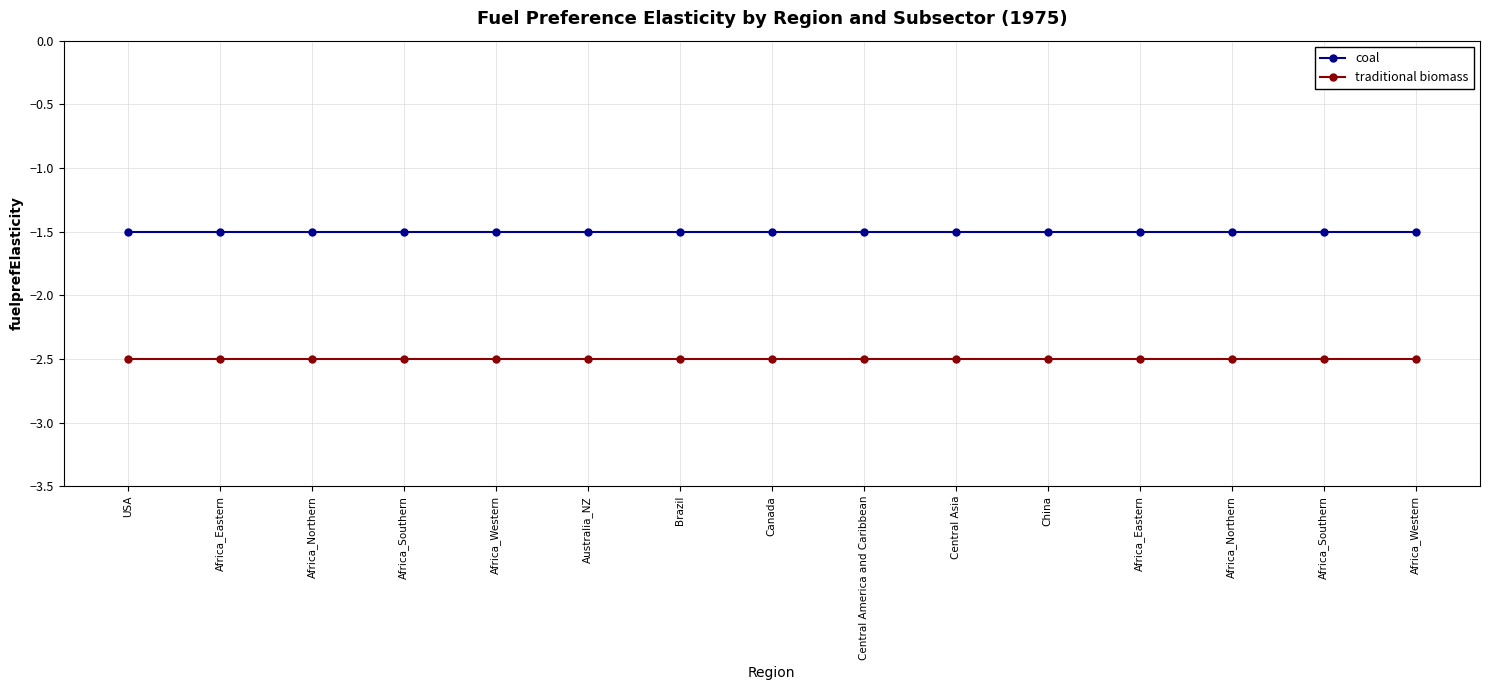

Reading left to right, what are all the values shown in this chart?

coal: USA=-1.5	Africa_Eastern=-1.5	Africa_Northern=-1.5	Africa_Southern=-1.5	Africa_Western=-1.5	Australia_NZ=-1.5	Brazil=-1.5	Canada=-1.5	Central America and Caribbean=-1.5	Central Asia=-1.5	China=-1.5	Africa_Eastern=-1.5	Africa_Northern=-1.5	Africa_Southern=-1.5	Africa_Western=-1.5
traditional biomass: USA=-2.5	Africa_Eastern=-2.5	Africa_Northern=-2.5	Africa_Southern=-2.5	Africa_Western=-2.5	Australia_NZ=-2.5	Brazil=-2.5	Canada=-2.5	Central America and Caribbean=-2.5	Central Asia=-2.5	China=-2.5	Africa_Eastern=-2.5	Africa_Northern=-2.5	Africa_Southern=-2.5	Africa_Western=-2.5